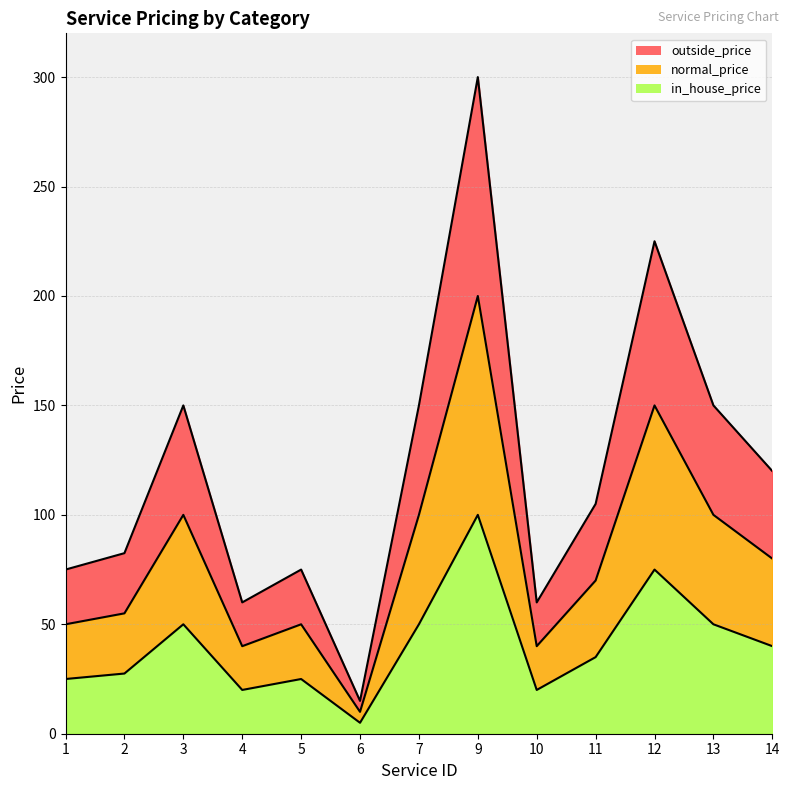

Does the chart have visible grid lines?

Yes